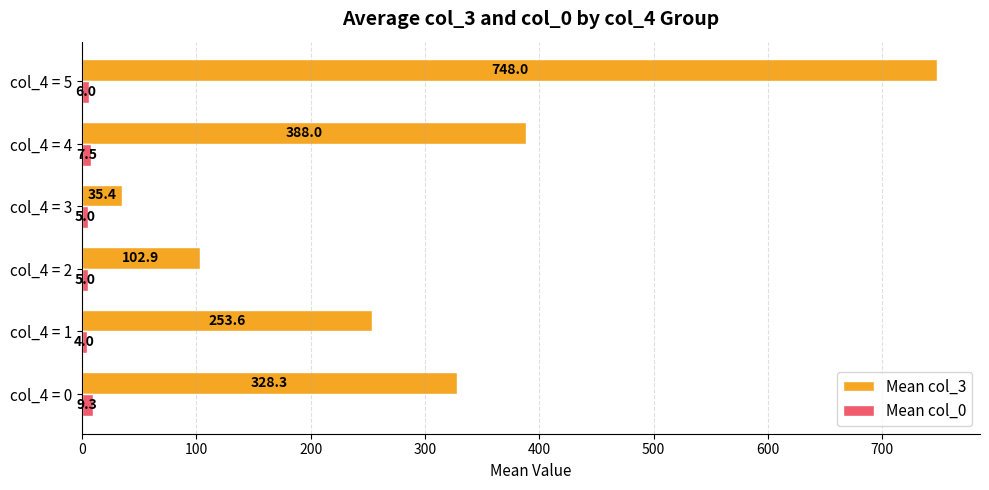

How many data points in Mean col_3 are less than 328?

3